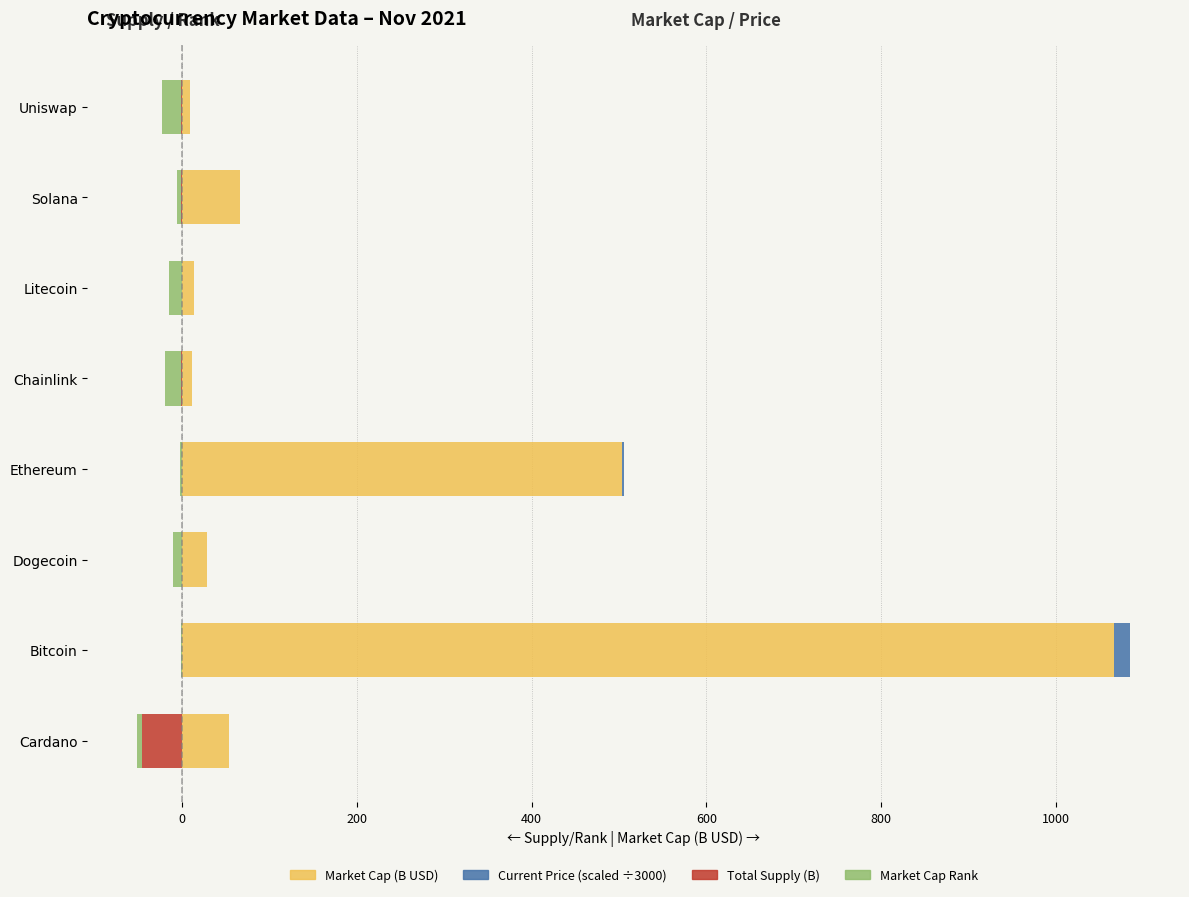

What are all the series names shown in the legend?

market_cap (B USD), current_price (scaled), total_supply (B), market_cap_rank